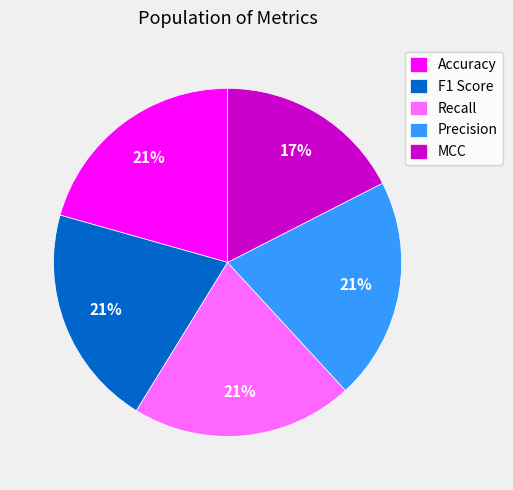

Which slice is the smallest?

MCC